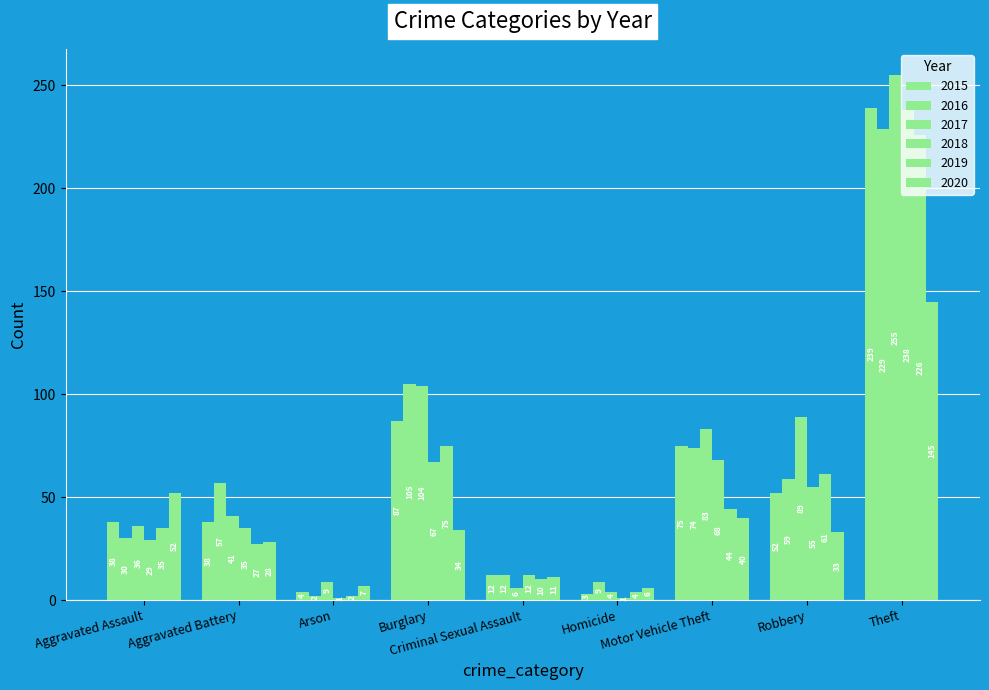

What is the sum of all 2018 values?

506